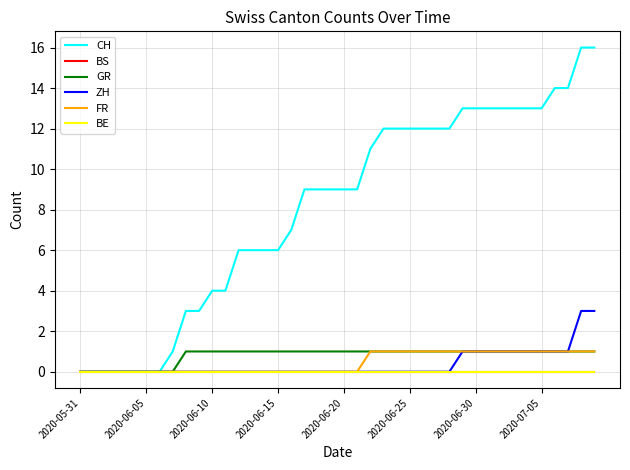

Does the chart have visible grid lines?

Yes